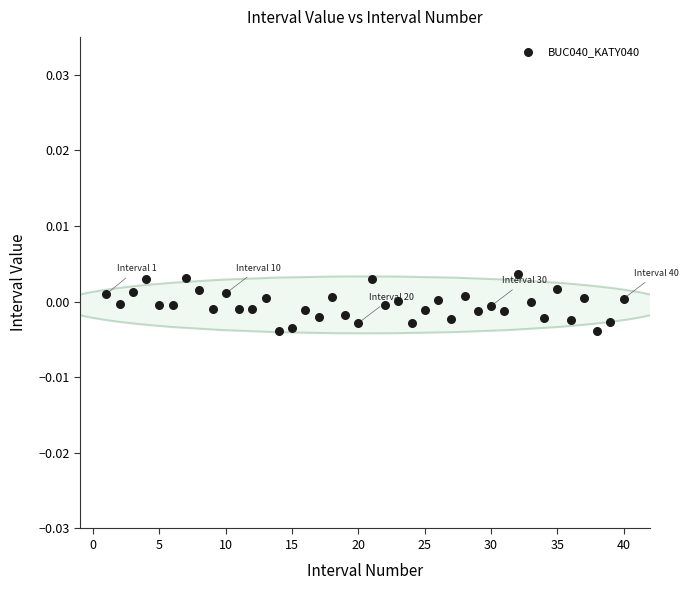

What is the range of X values (max minus min)?

39.0